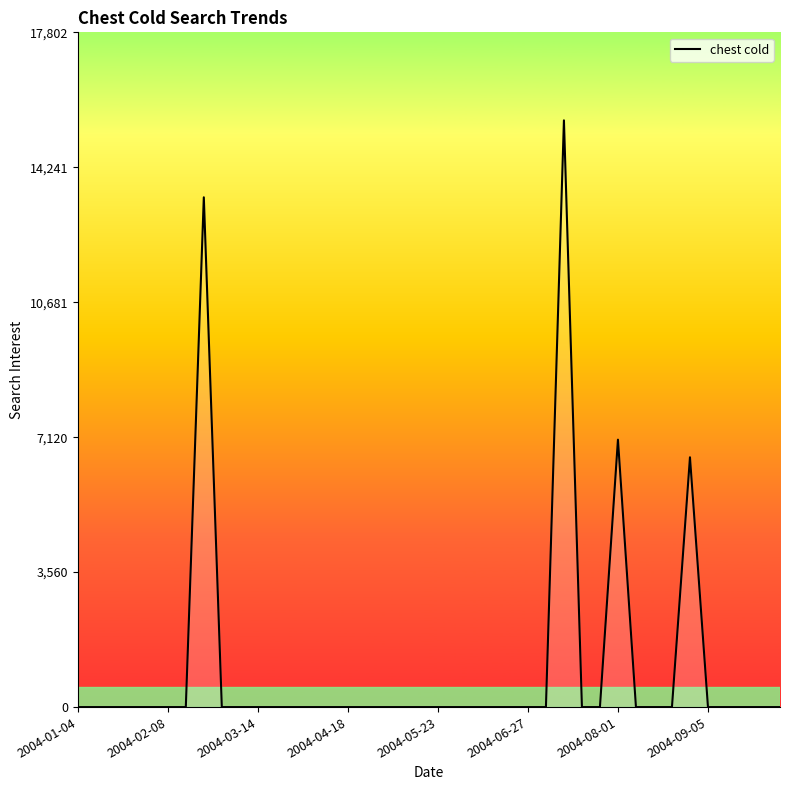

What is the difference between the maximum and minimum values?

15480.2